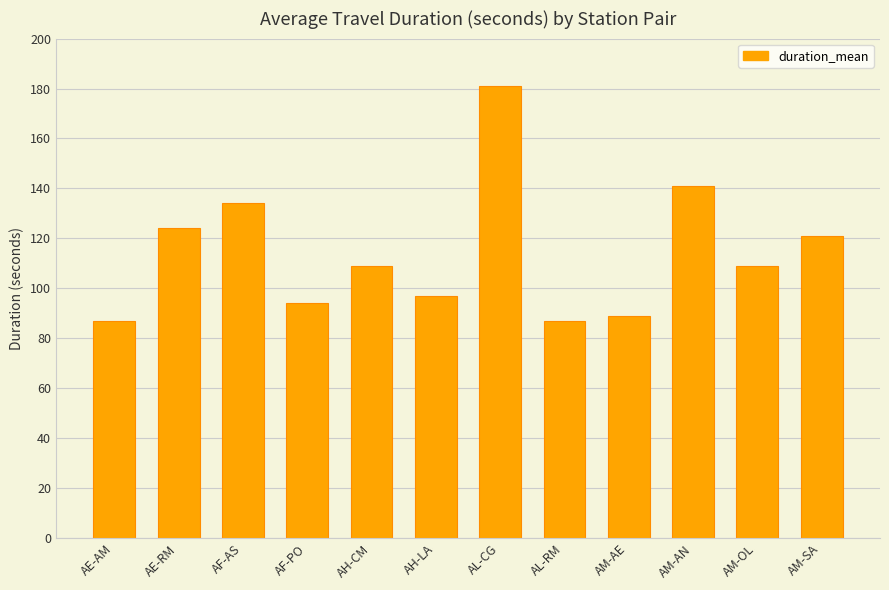

Reading left to right, list all the values displayed in this chart.

AE-AM=87	AE-RM=124	AF-AS=134	AF-PO=94	AH-CM=109	AH-LA=97	AL-CG=181	AL-RM=87	AM-AE=89	AM-AN=141	AM-OL=109	AM-SA=121